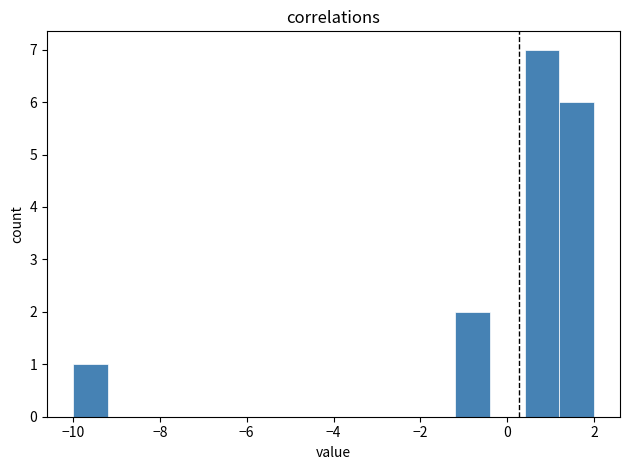

Reading left to right, list every bar in this chart as the range it spans on the x-axis followed by its height. The values are not printed on the chart, so give them approximately, as read against the axis.

-10.0 to -9.2: 1
-9.2 to -8.4: 0
-8.4 to -7.6: 0
-7.6 to -6.8: 0
-6.8 to -6.0: 0
-6.0 to -5.2: 0
-5.2 to -4.4: 0
-4.4 to -3.6: 0
-3.6 to -2.8: 0
-2.8 to -2.0: 0
-2.0 to -1.2: 0
-1.2 to -0.4: 2
-0.4 to 0.4: 0
0.4 to 1.2: 7
1.2 to 2.0: 6